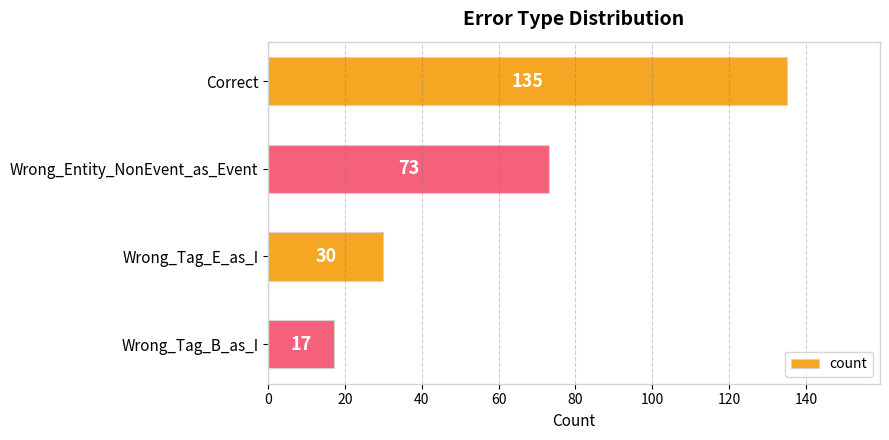

What is the greatest value displayed?

135